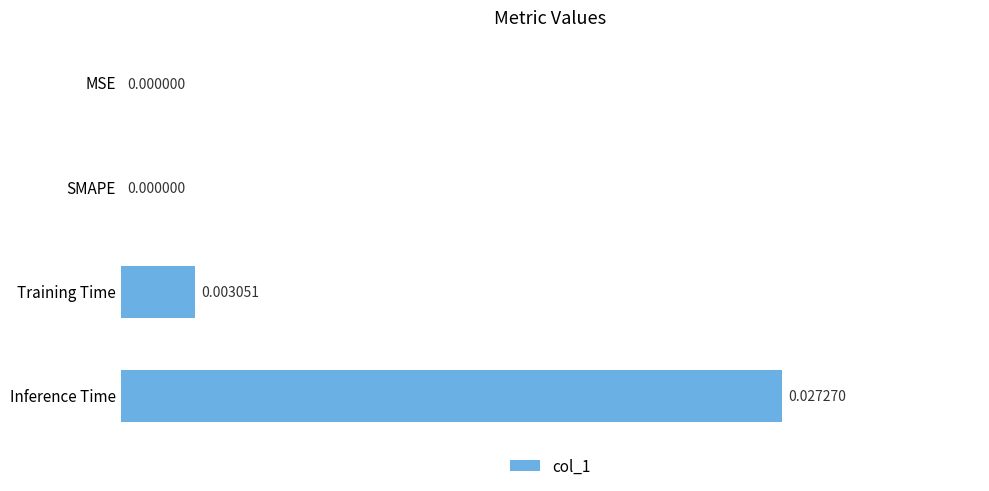

Which label corresponds to the largest value in the chart?

Inference Time